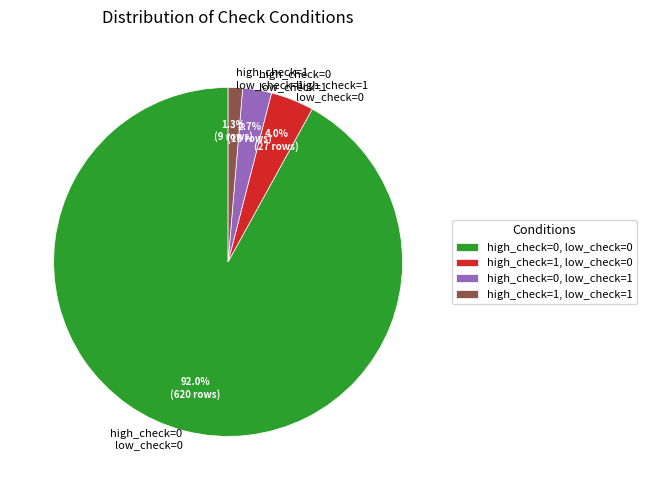

Combined, do high_check=1 low_check=0 and high_check=0 low_check=0 account for over 50%?

Yes